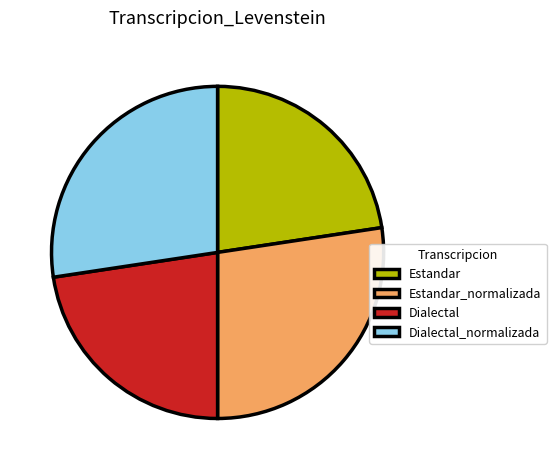

Is it true that Estandar_normalizada is 27% of the pie?

True